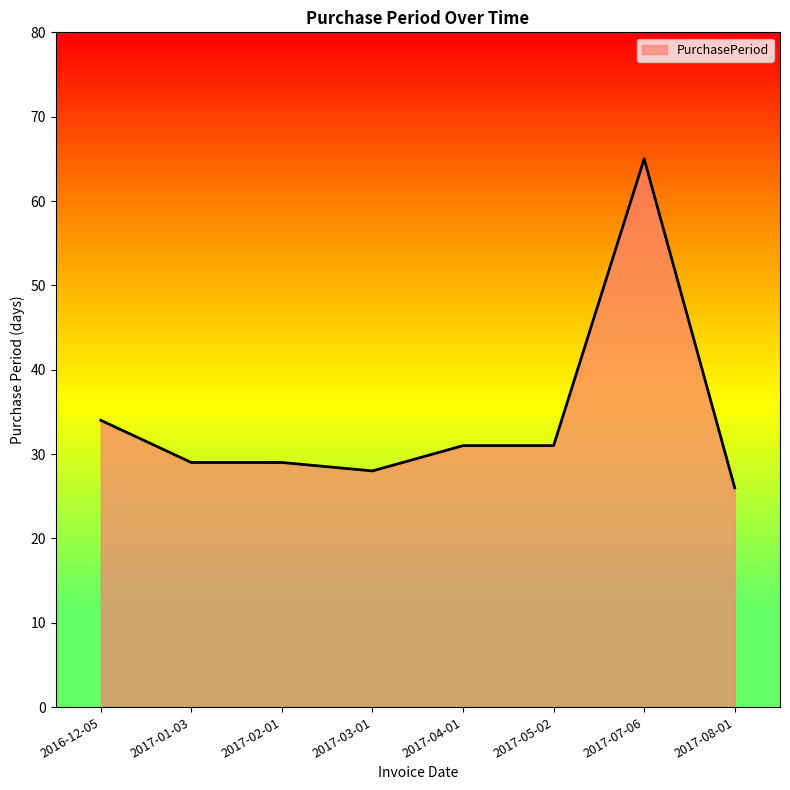

What is the average value?

34